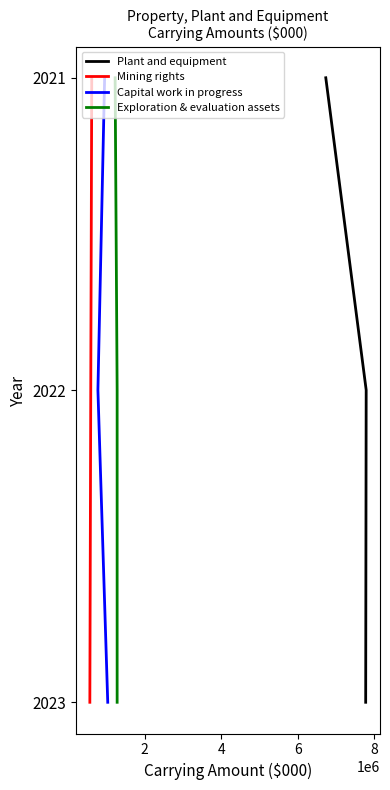

Count the number of categories in the chart.

3